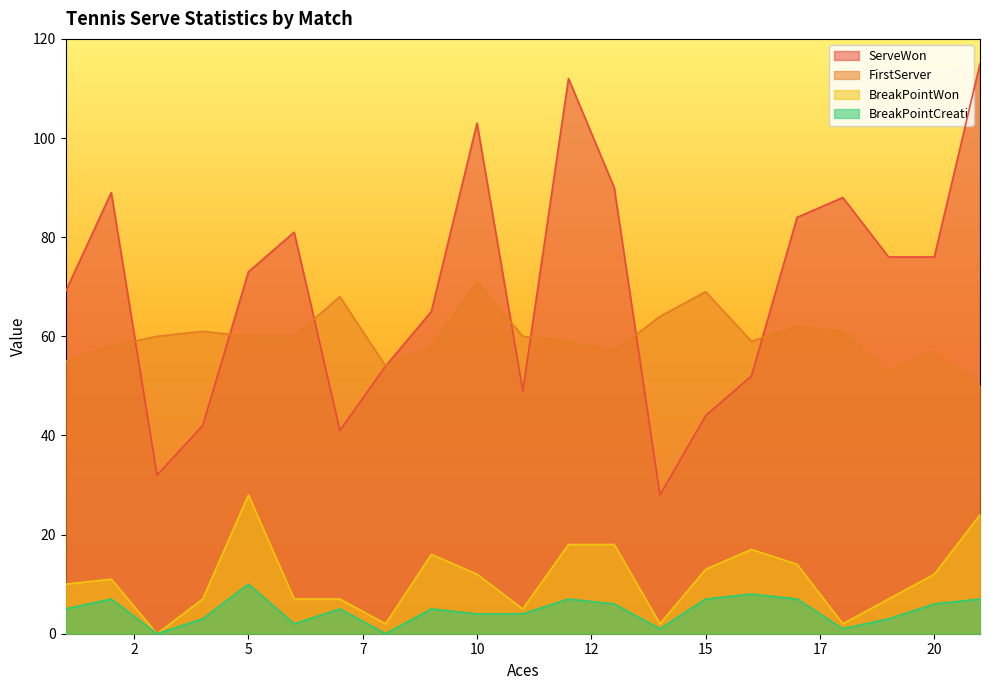

Which series changed the most between 5 and 15?

ServeWon